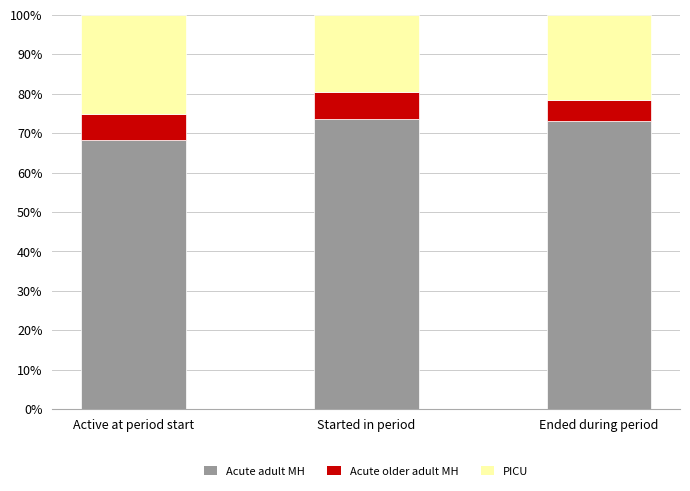

What is the total value across all series at Started in period?

100.0